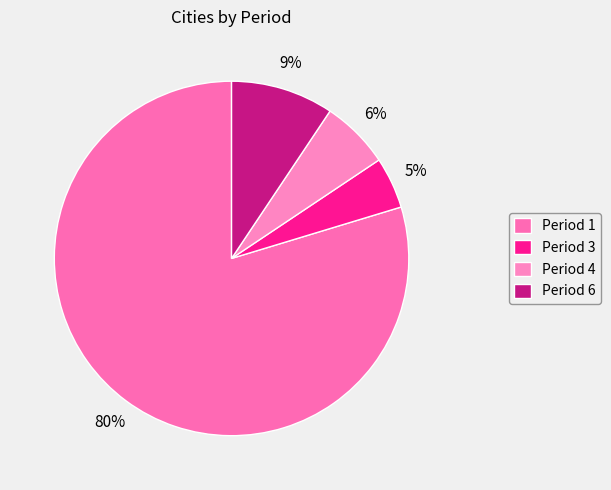

How many slices are in this pie chart?

4